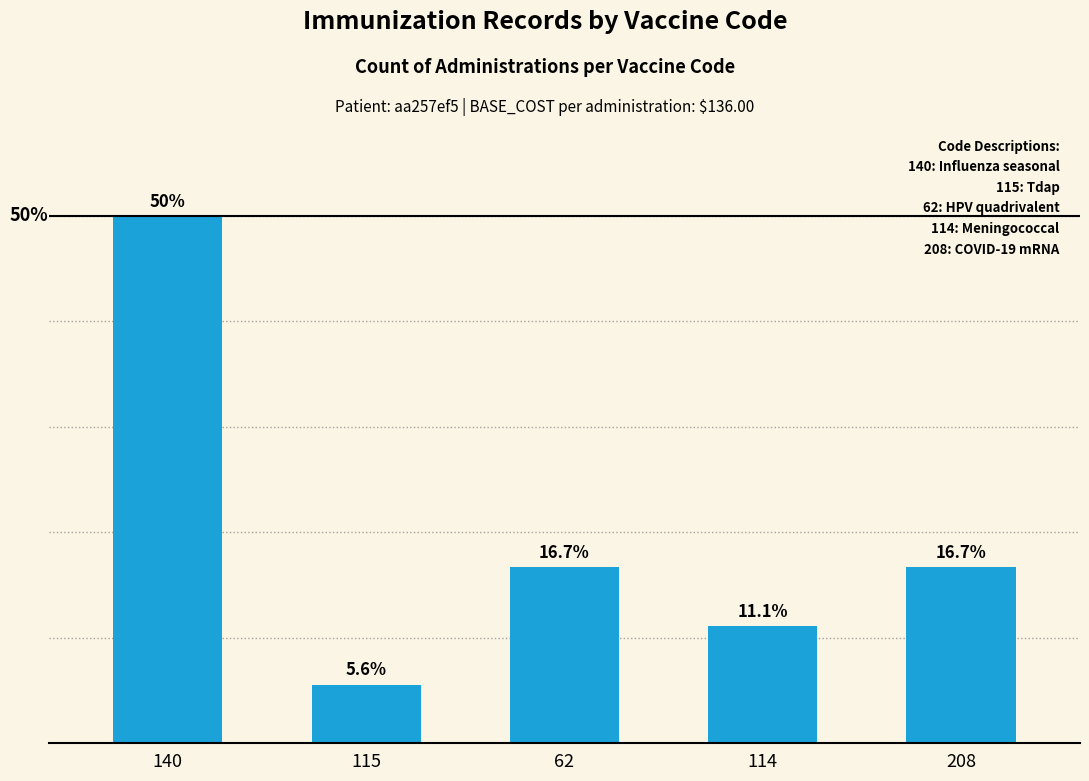

Does the chart contain any negative values?

No